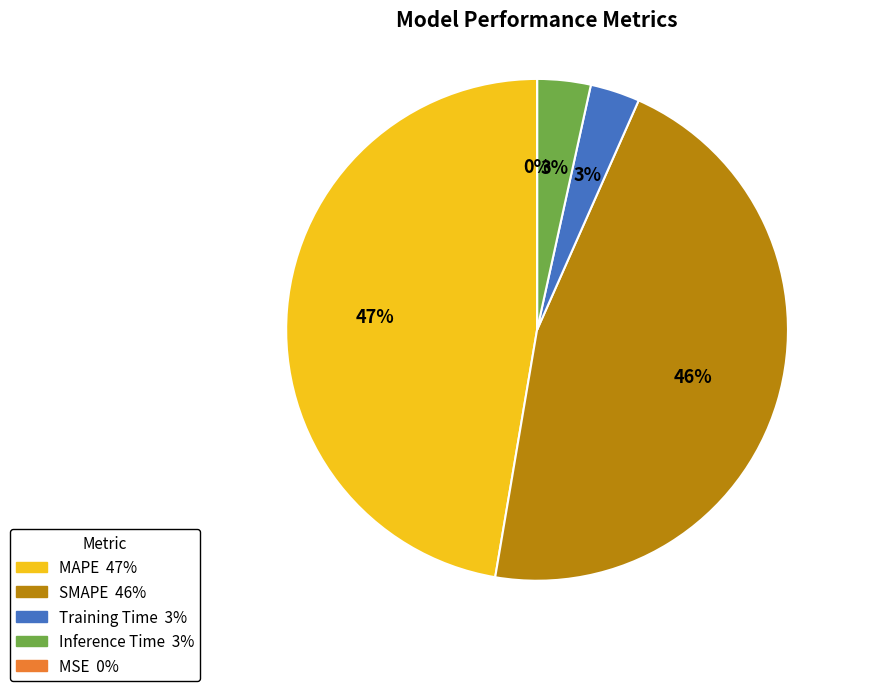

Approximately how many times larger is the value at MAPE compared to SMAPE?

1.0